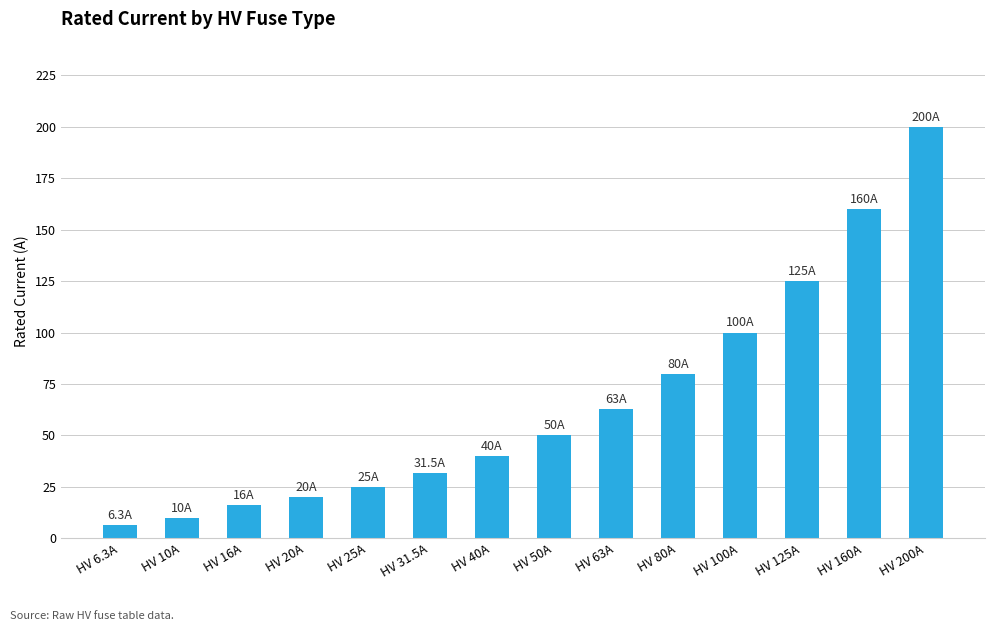

What is the sum of all values?

926.8